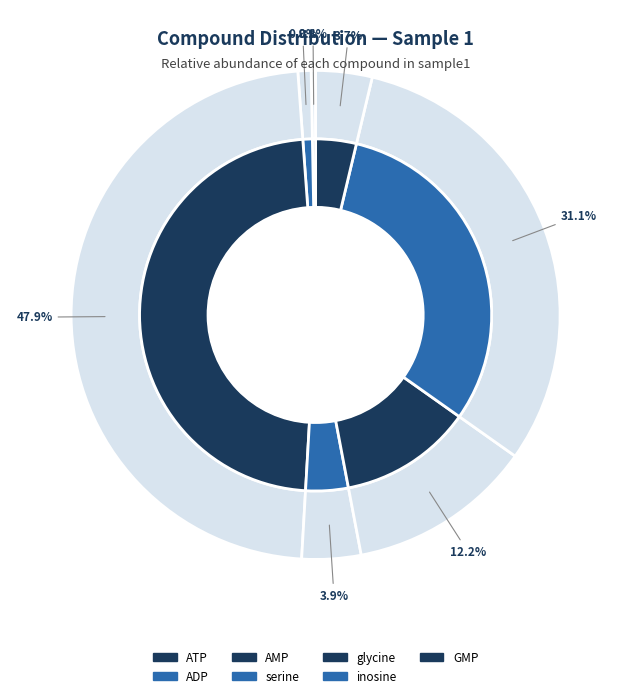

To the nearest percent, what is the average slice percentage?

14%